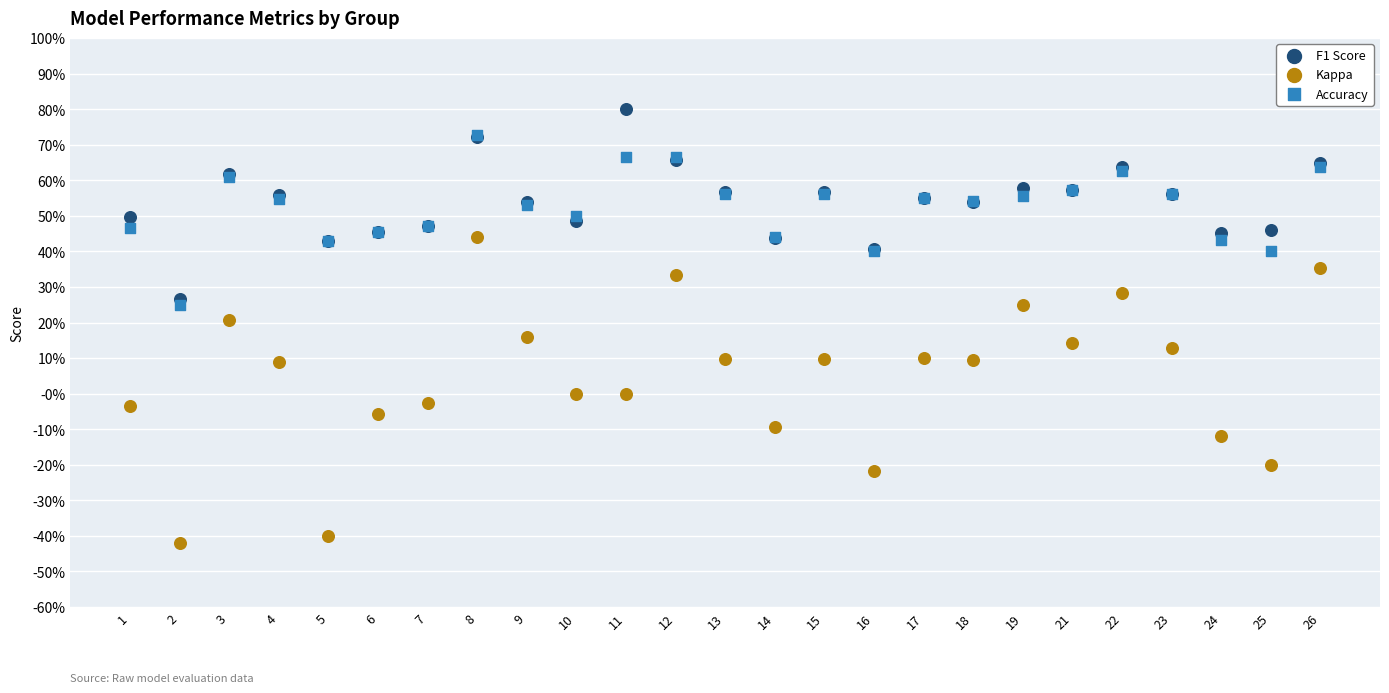

Which series contains the lowest Y value?

Kappa